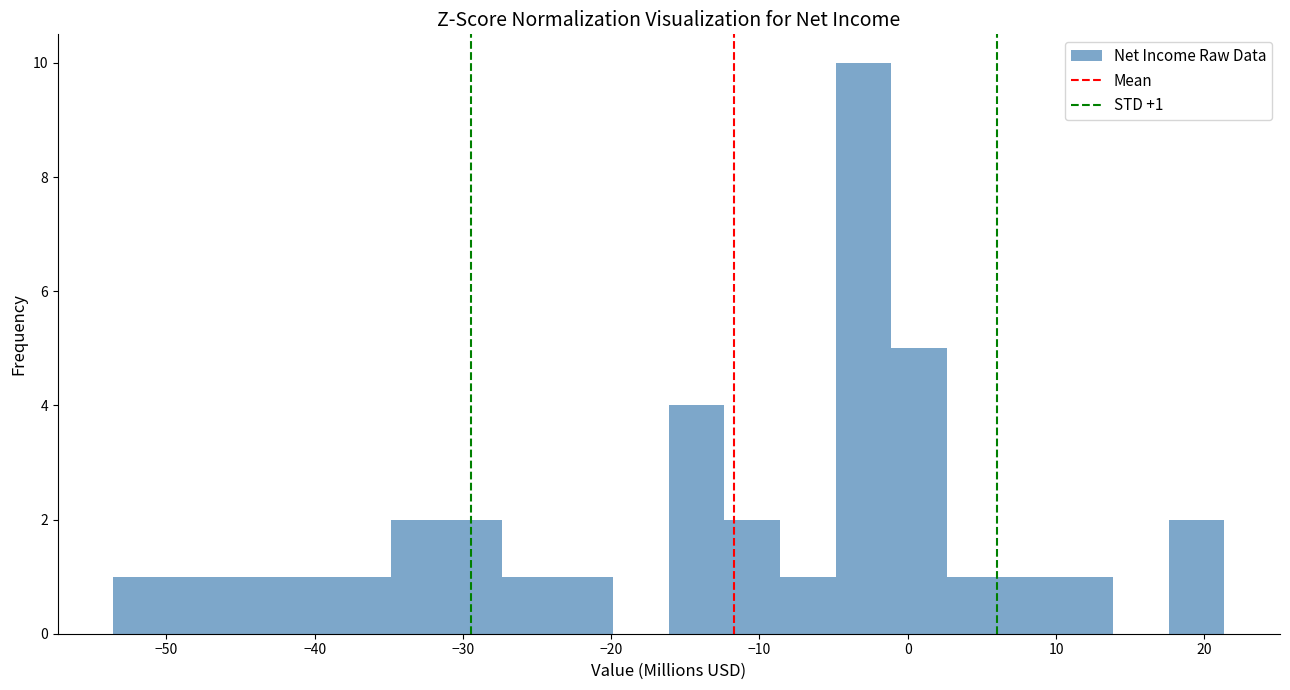

Read against the x-axis, roughly where is the centre of the tallest bar?

-3